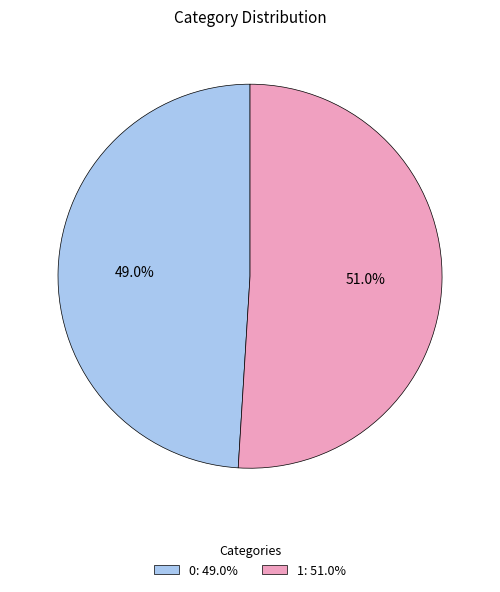

Which category accounts for the majority?

1